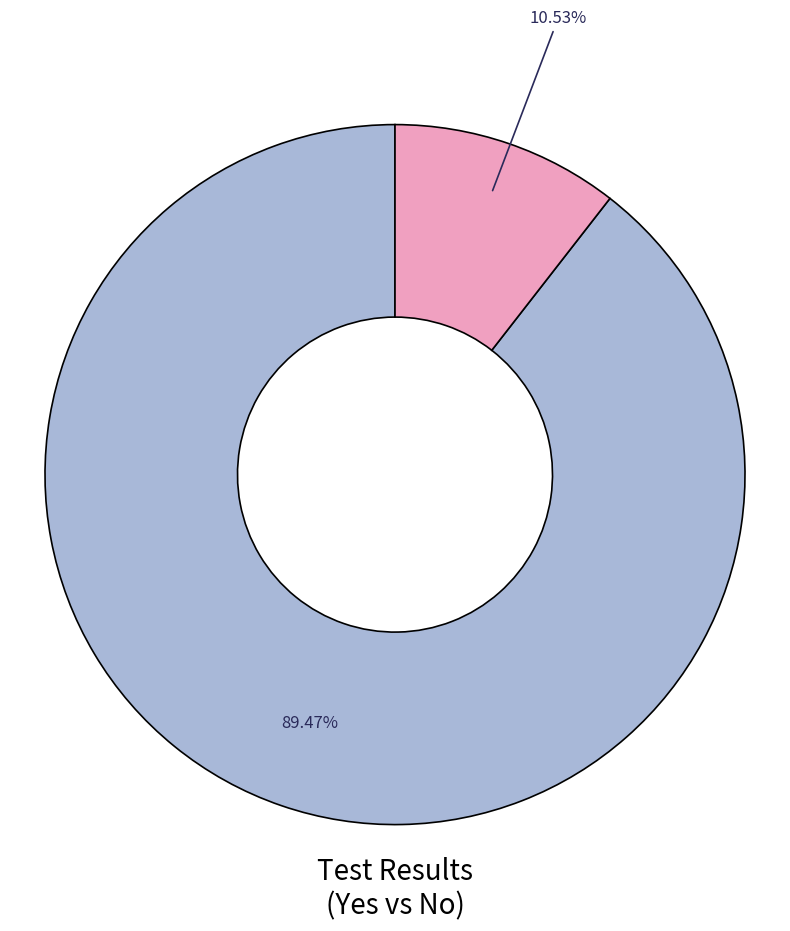

Is there any slice that represents more than half of the pie?

Yes